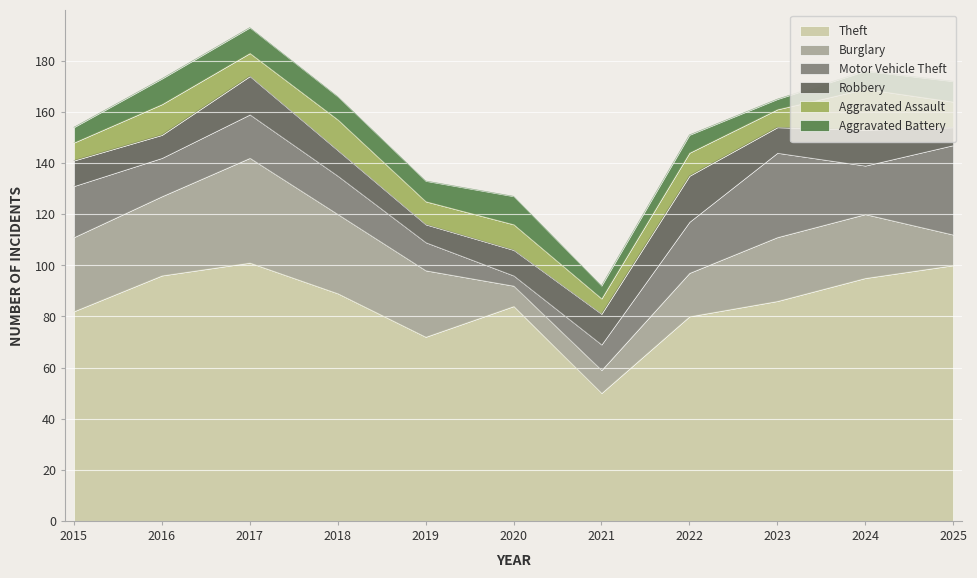

How many data points does each series have?

11